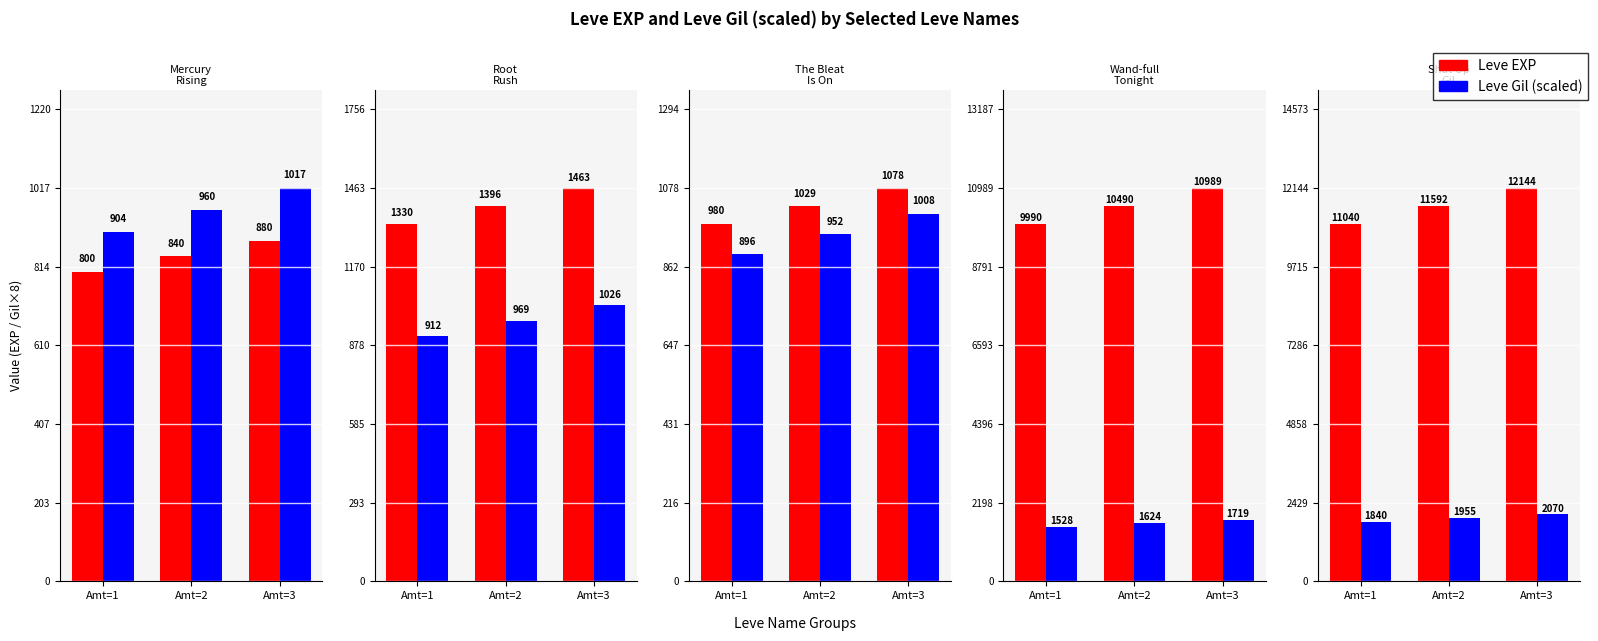

Which label corresponds to the largest value in the chart?

Amt=3